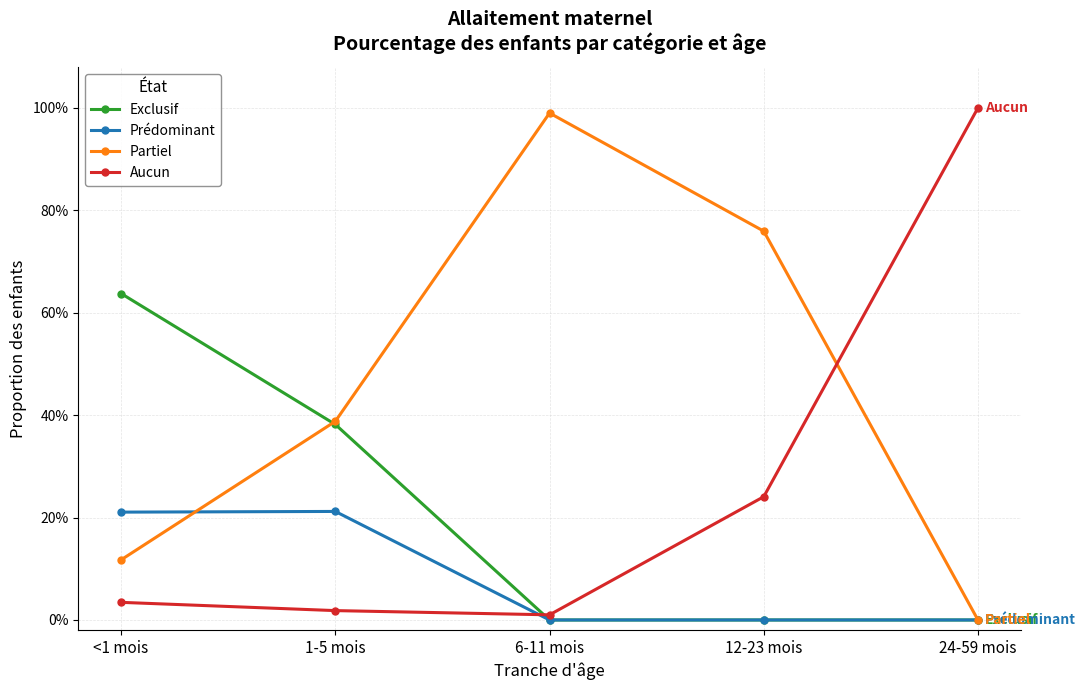

Rank the series by their average value, from highest to lowest.

Partiel, Aucun, Exclusif, Prédominant